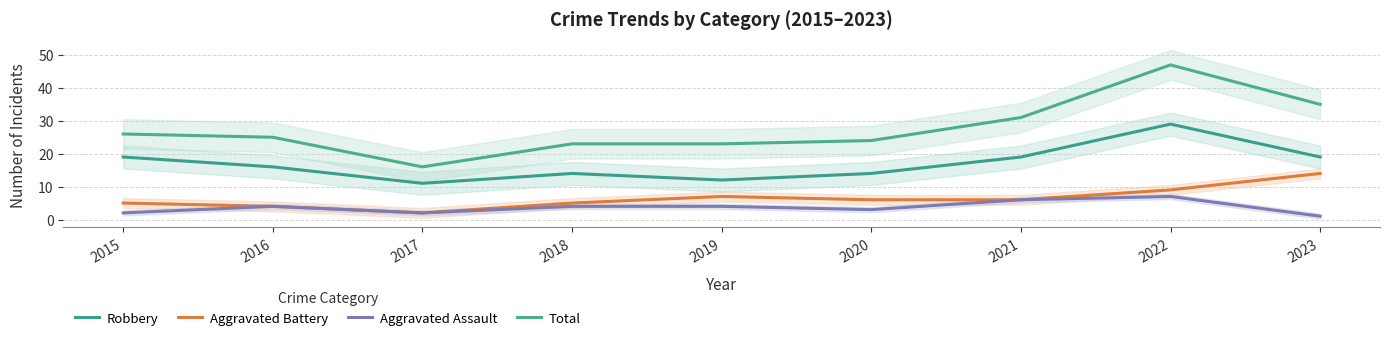

Where does the Total series first go above 25?

2015